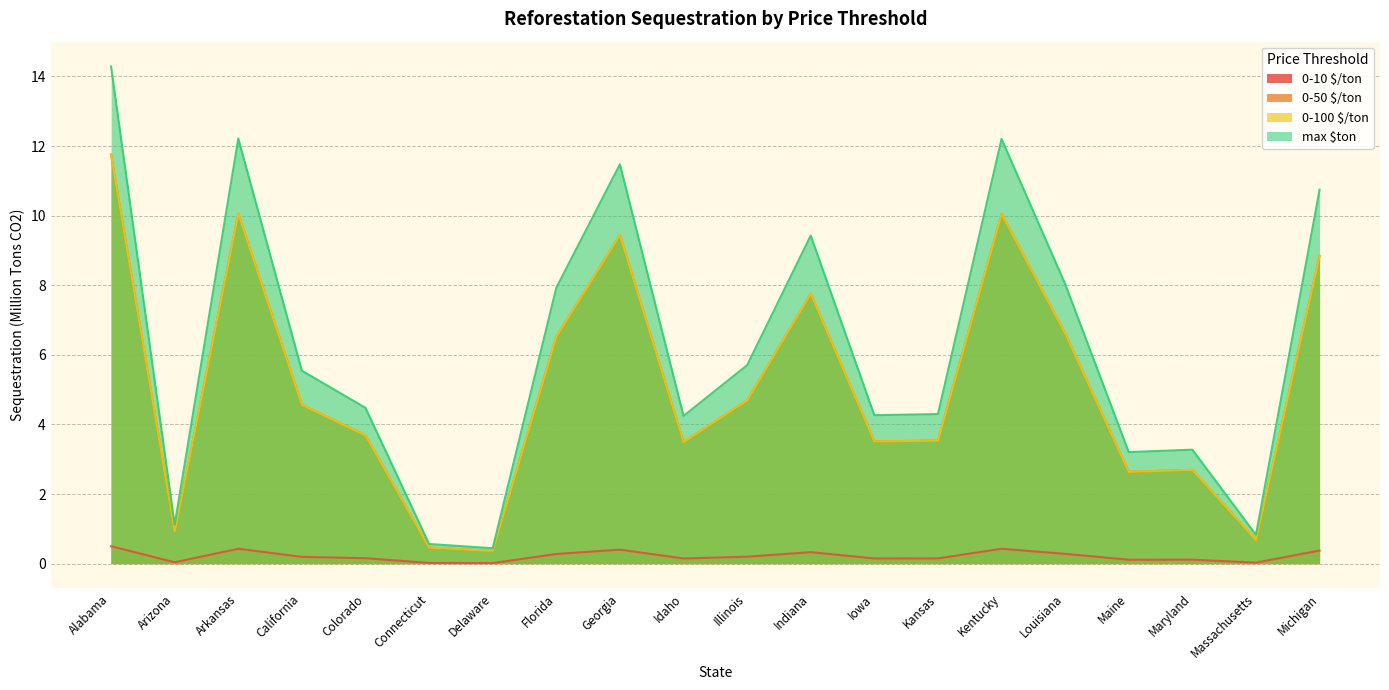

Is it true that max $ton equals 0.2 at Connecticut?

False